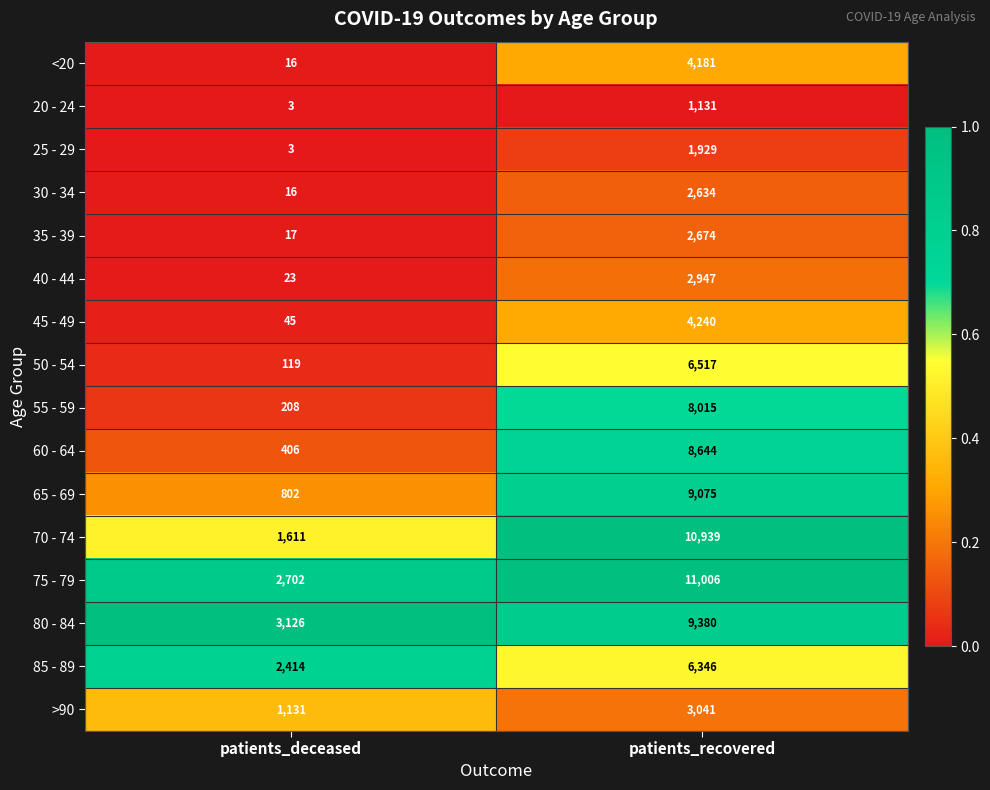

At which label does 60 - 64 reach its peak?

patients_recovered